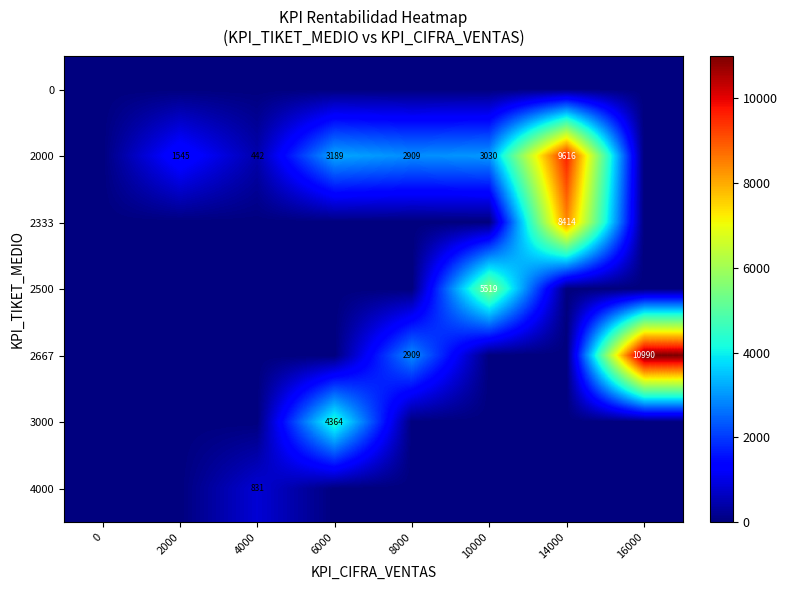

The 2000 series shows 3030 at 10000. True or false?

True